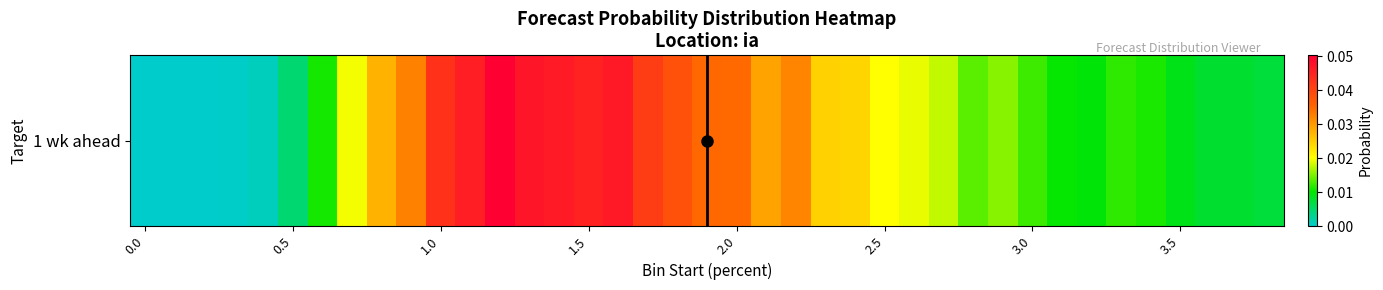

How many data points does each series have?

39